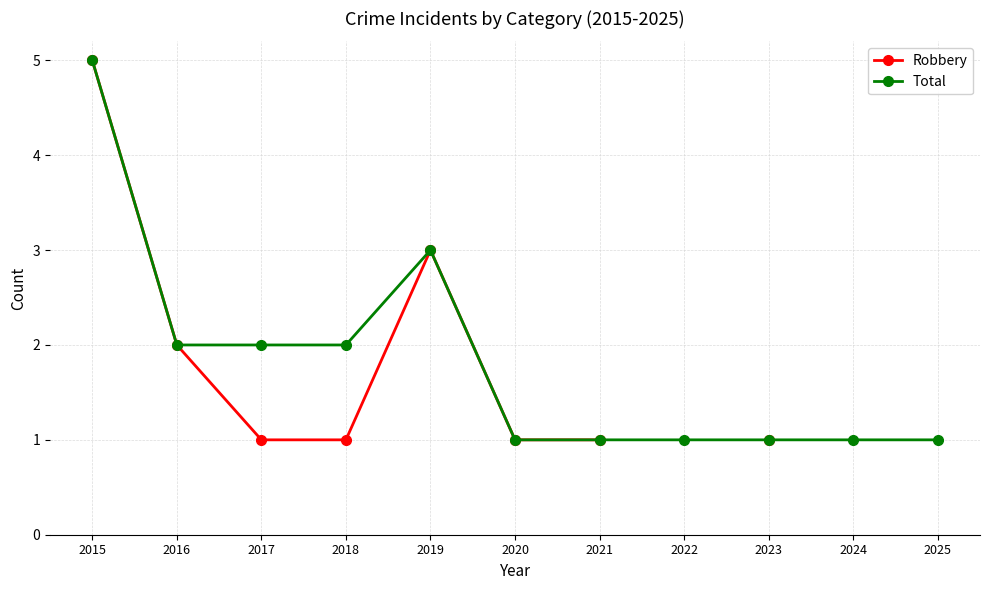

Which series has the largest total across all categories?

Total